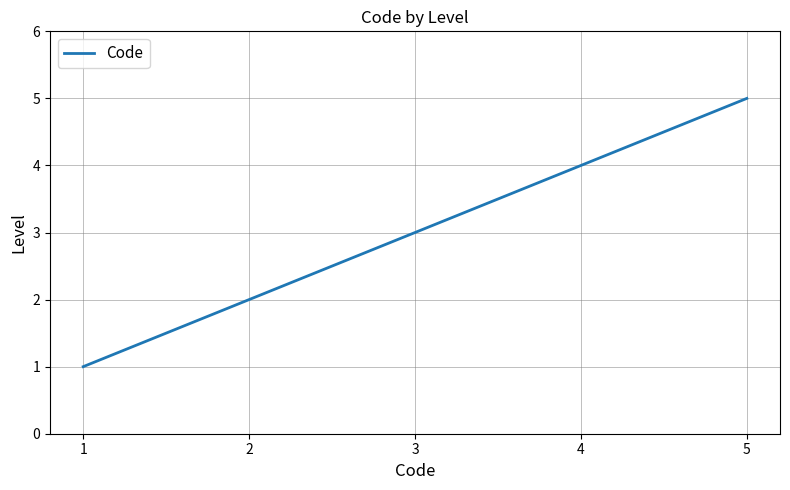

What is the average value?

3